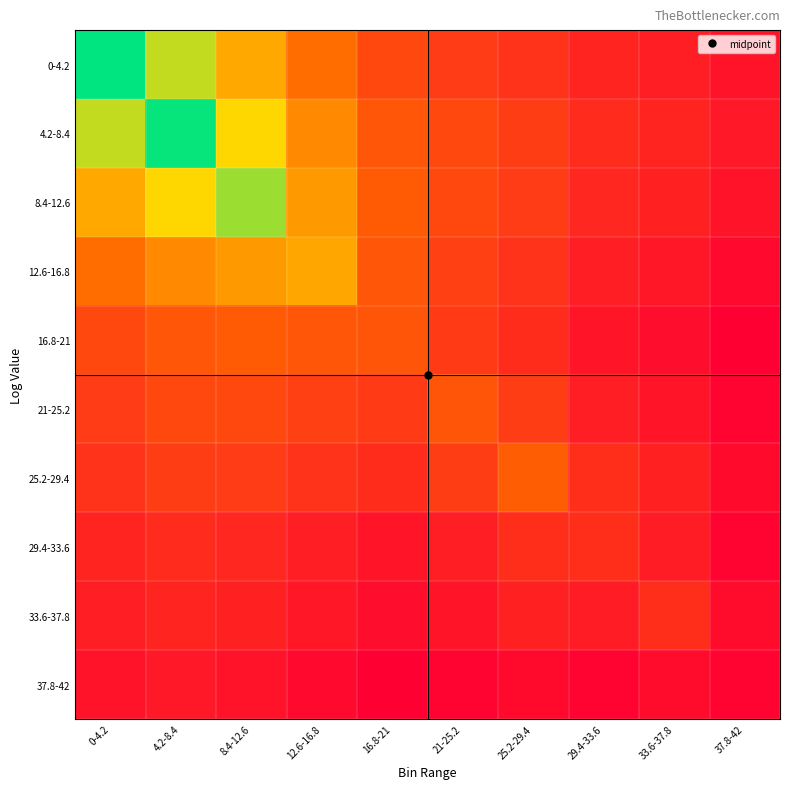

Between 12.6-16.8 and 21-25.2, which series saw the biggest shift?

12.6-16.8